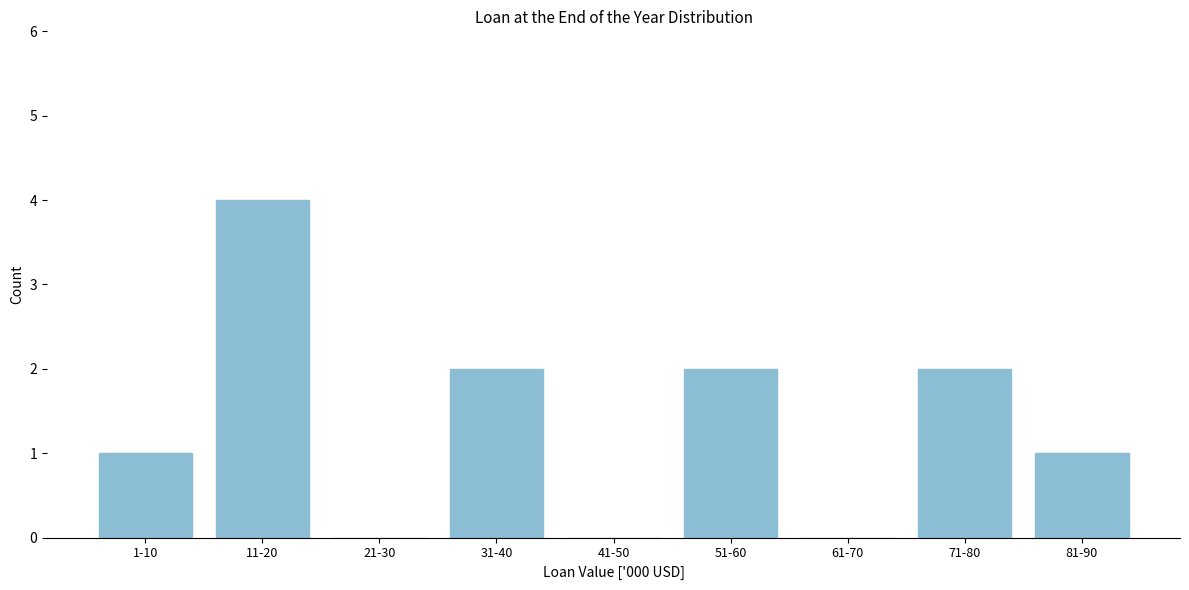

Reading left to right, transcribe all the data shown in this chart.

1-10=1	11-20=4	21-30=0	31-40=2	41-50=0	51-60=2	61-70=0	71-80=2	81-90=1